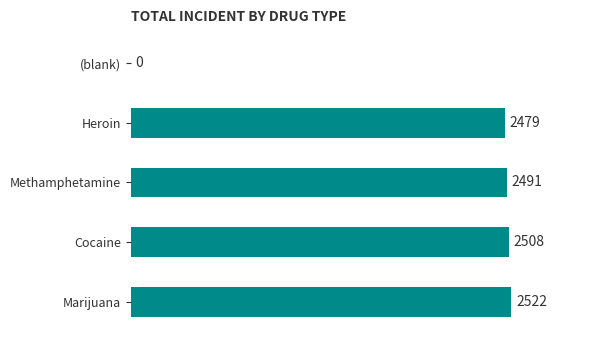

True or false: the data shows 2479 at Heroin.

True